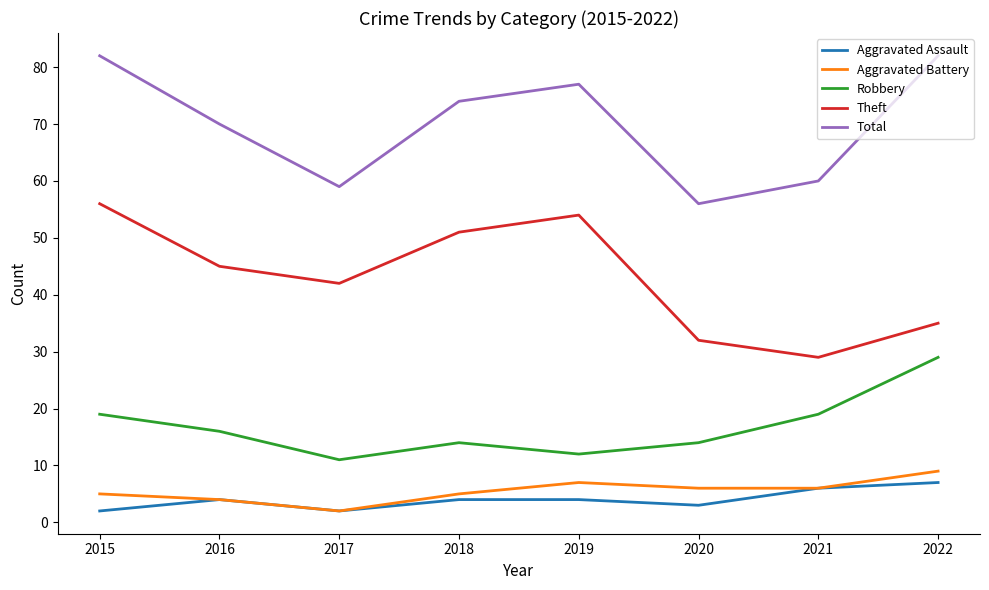

What is the difference between the highest and lowest values at 2015?

80